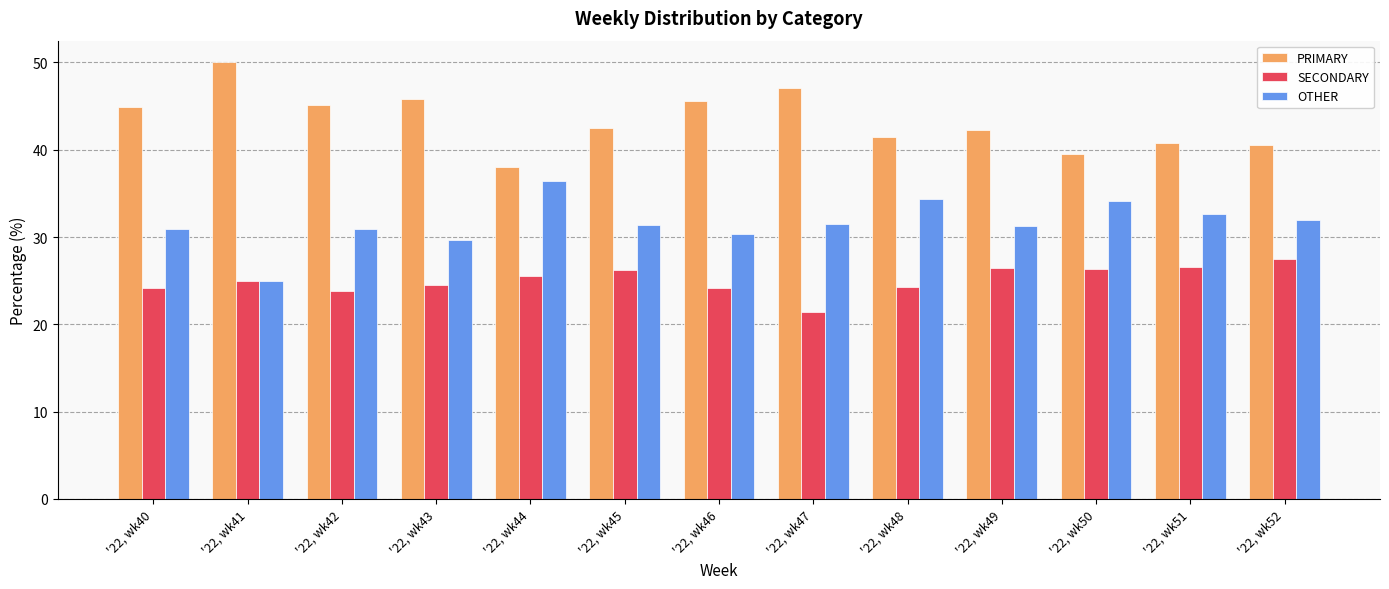

What is the difference between the maximum and minimum values in the PRIMARY series?

12.0